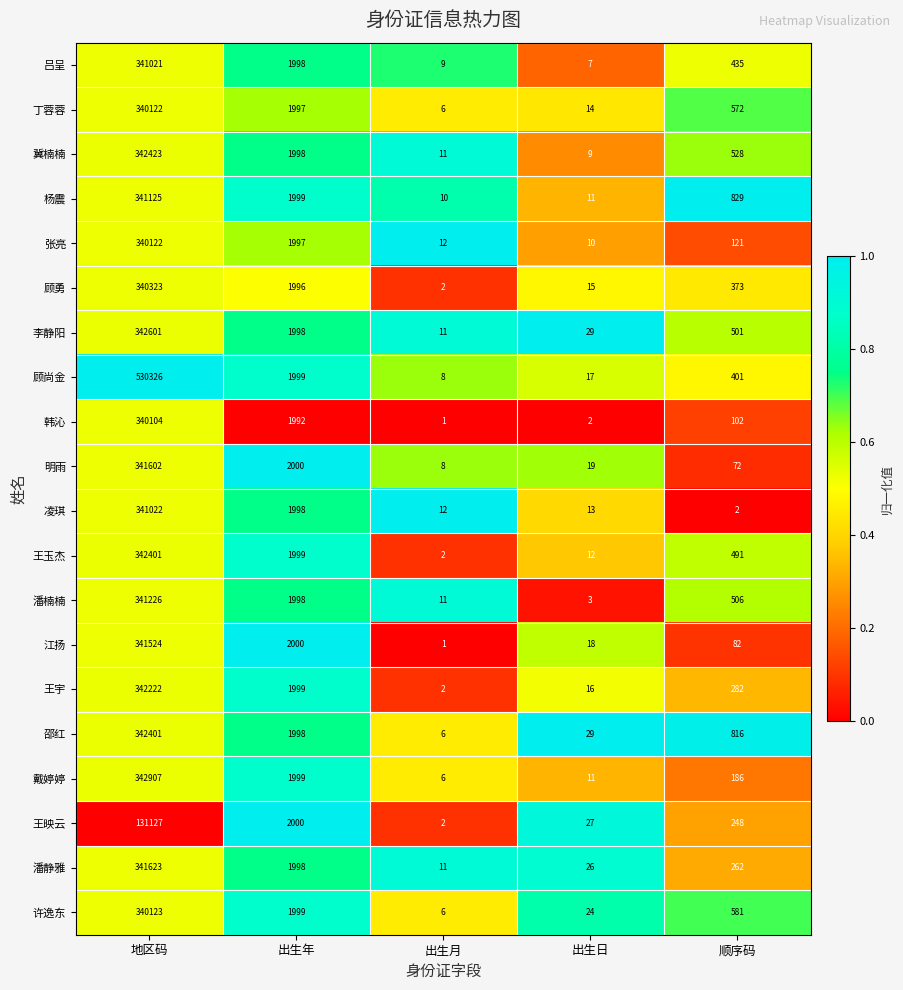

How many distinct data groups are displayed?

20